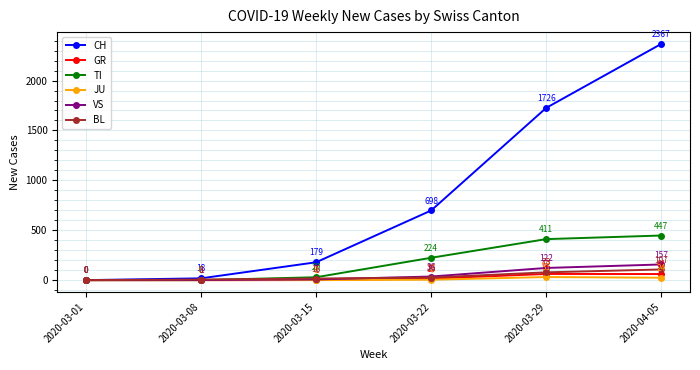

Does the chart have visible grid lines?

Yes